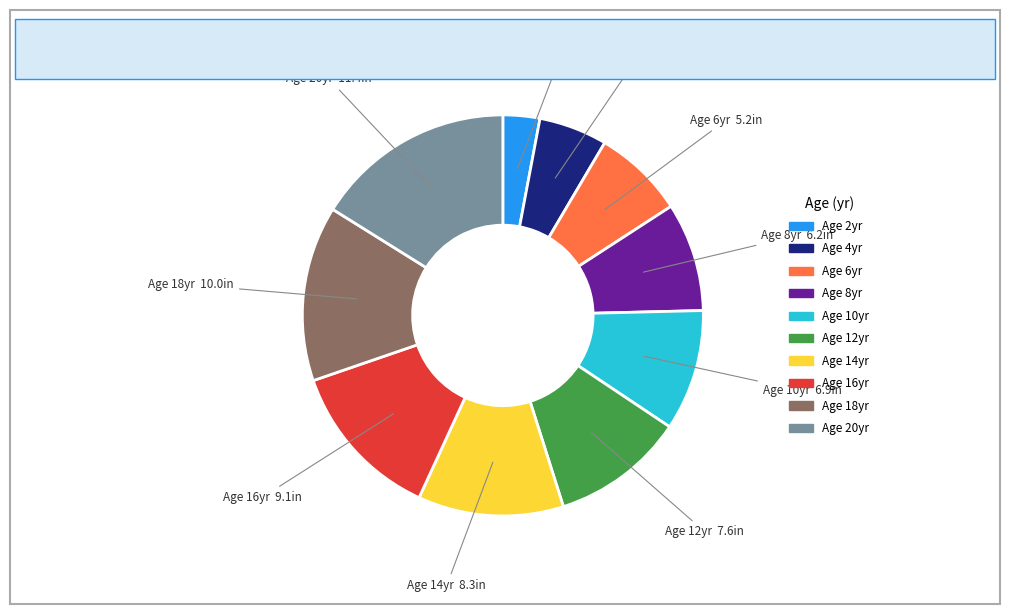

Does any single category account for the majority?

No